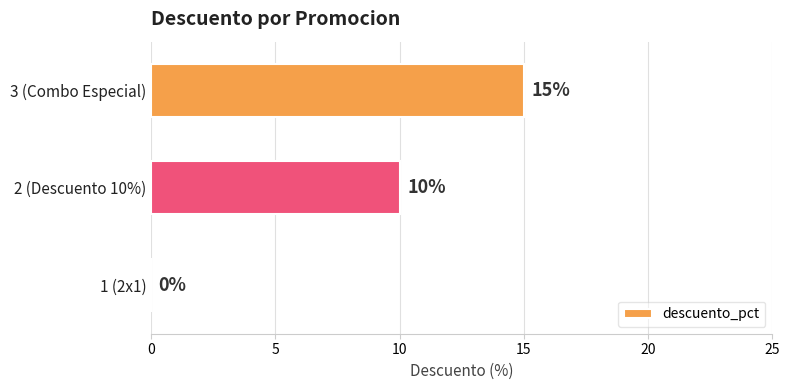

At which label is the value closest to 7?

2 (Descuento 10%)